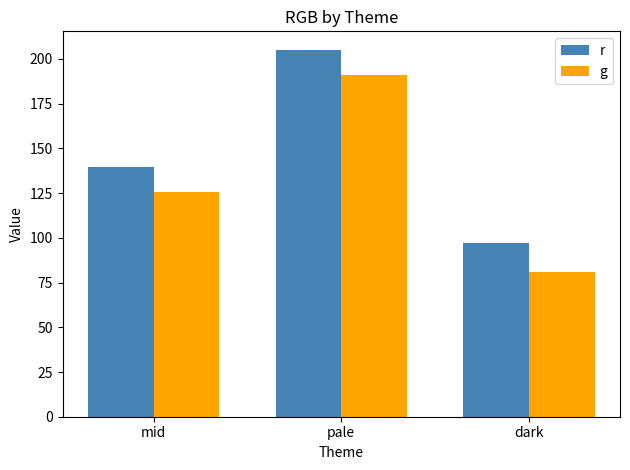

What is the value of the g bar at the 2nd from the left?

191.1